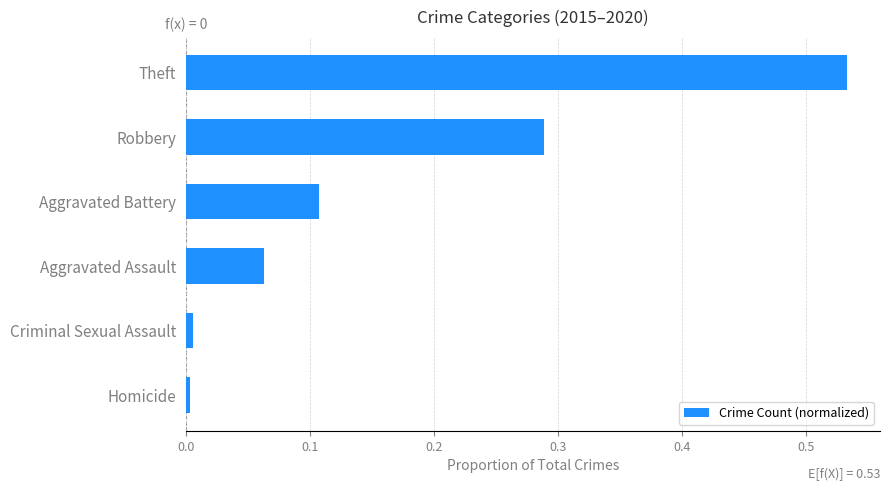

The chart shows a value of 0.1 at Robbery. True or false?

False